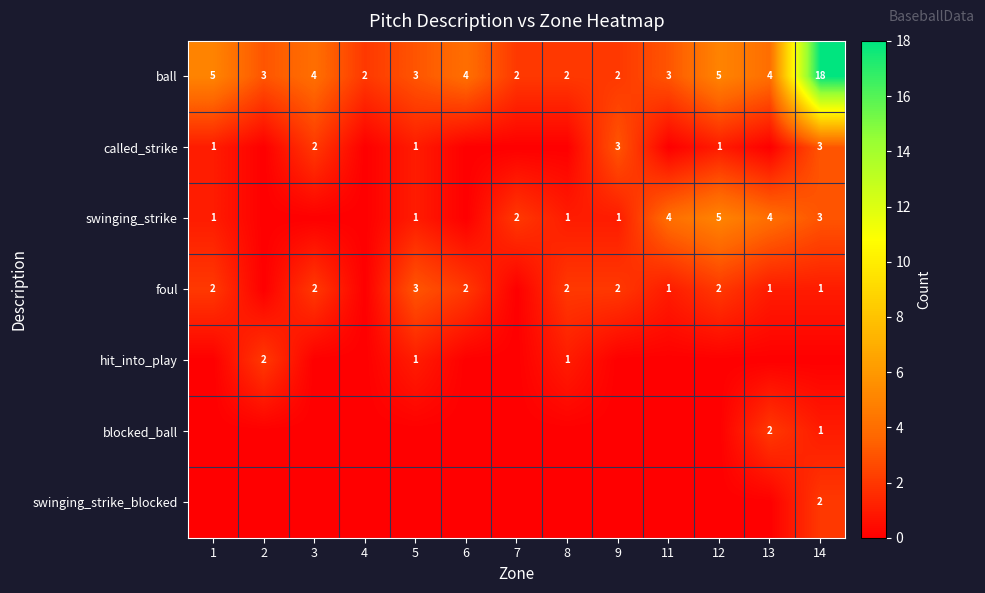

Is it true that called_strike equals 2 at 9?

False